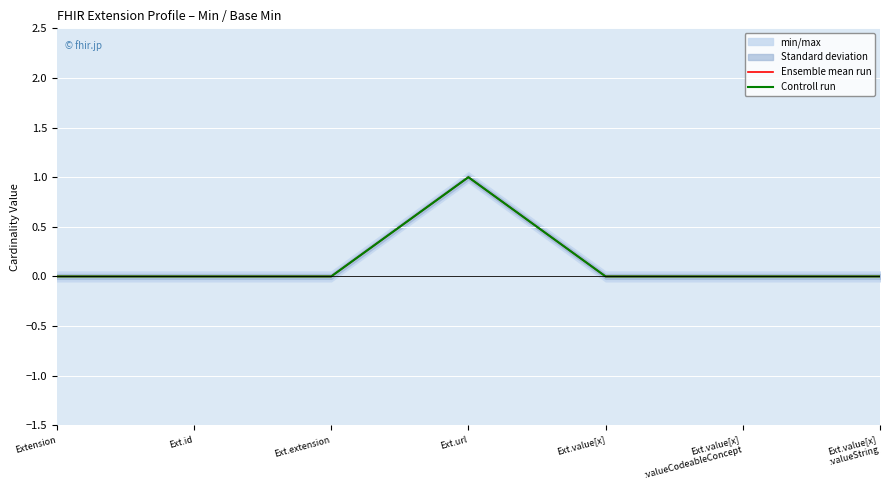

Reading left to right, extract all data points from this chart.

Ensemble mean run: 0	0	0	1	0	0	0
Controll run: 0	0	0	1	0	0	0